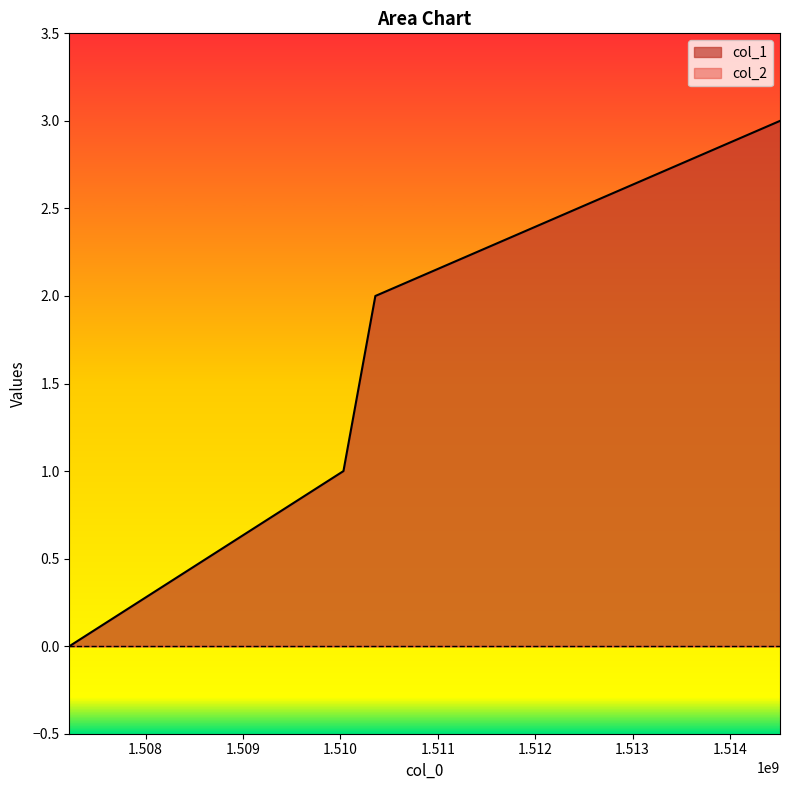

The value at 1507217618 is 0. True or false?

True